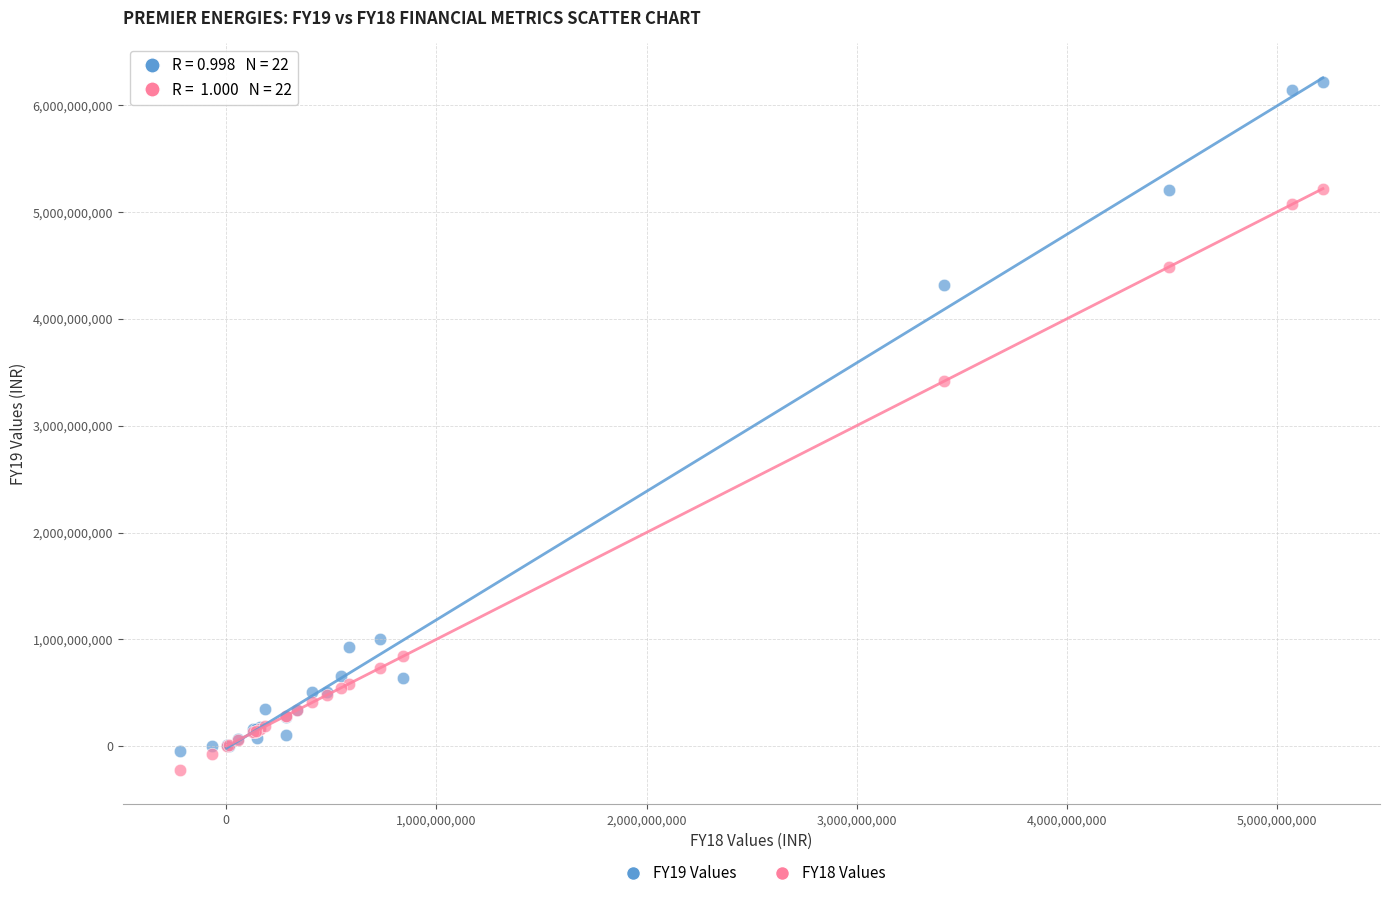

Which series reaches the maximum Y coordinate?

FY19 Values